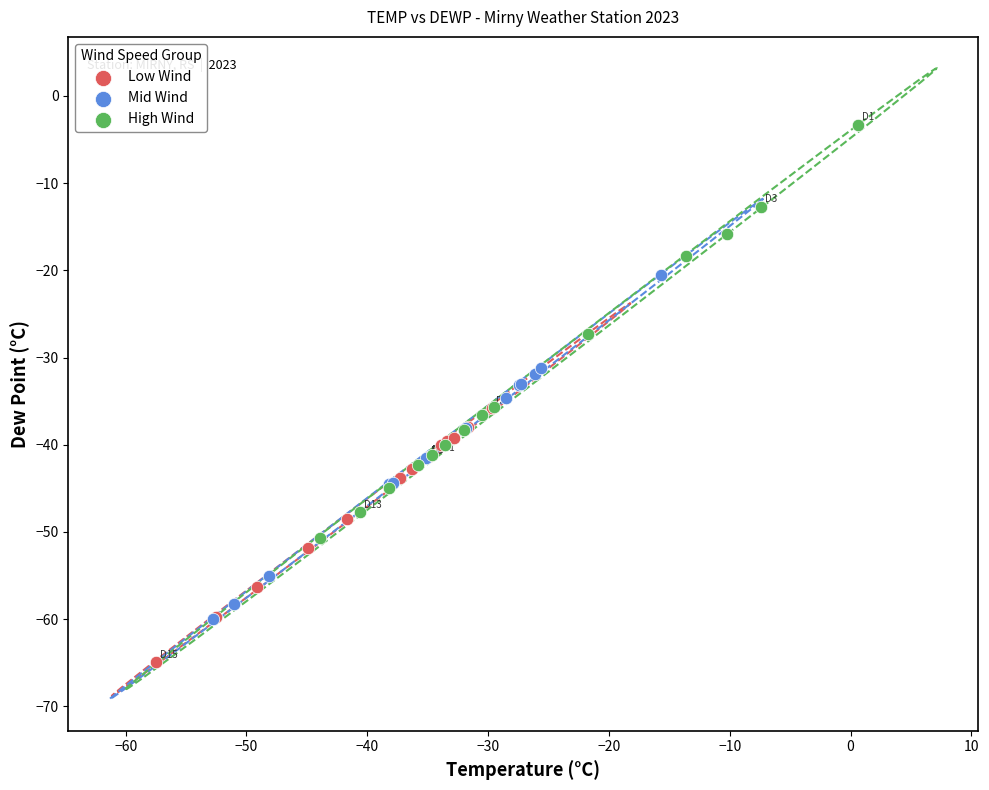

Which series contains the highest Y value?

High Wind